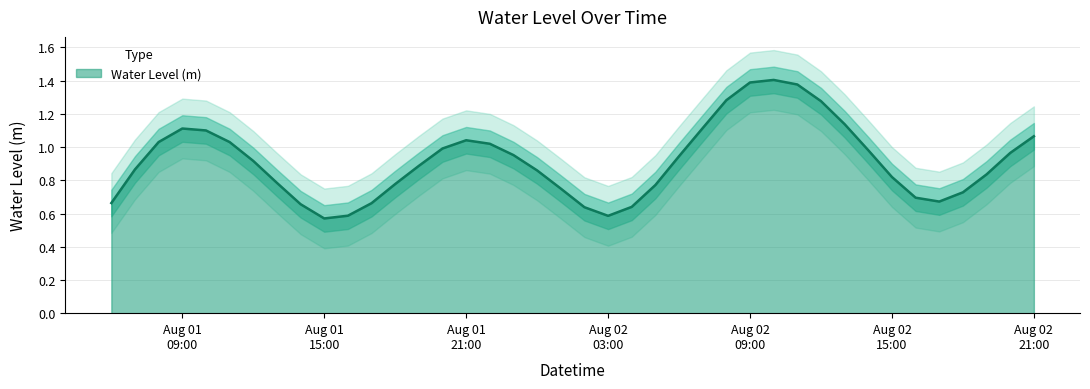

True or false: the data shows 1.1 at 2024-08-02 13:00:00.

True